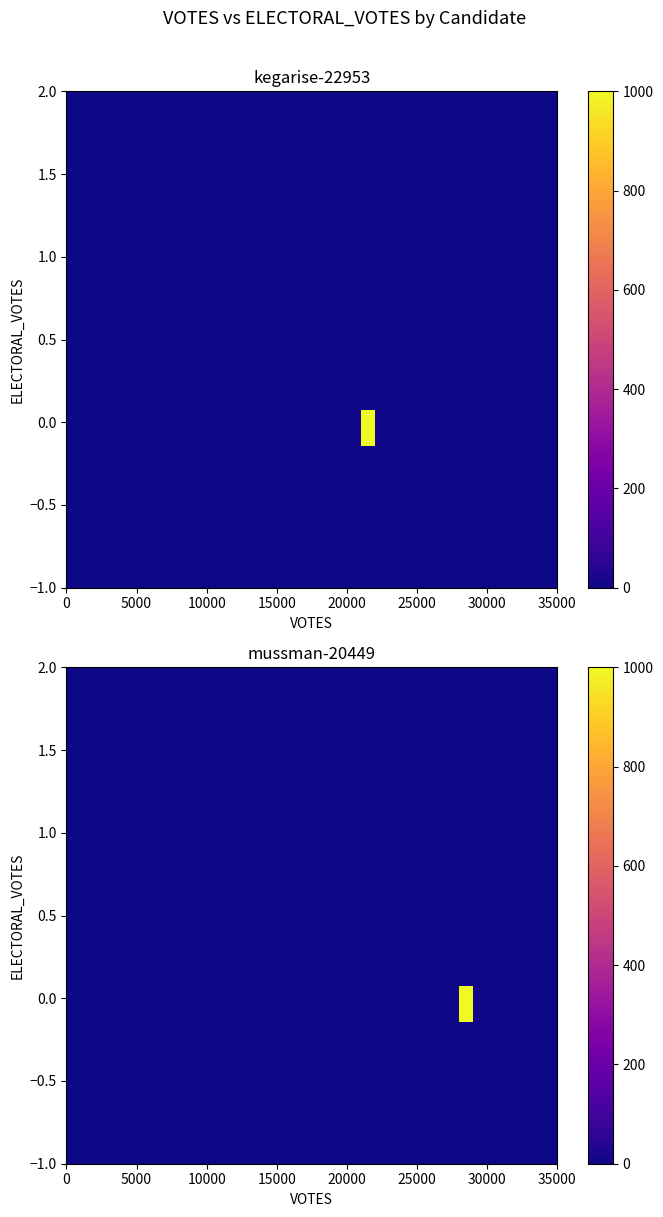

At how many categories does at least one series exceed 6956?

1